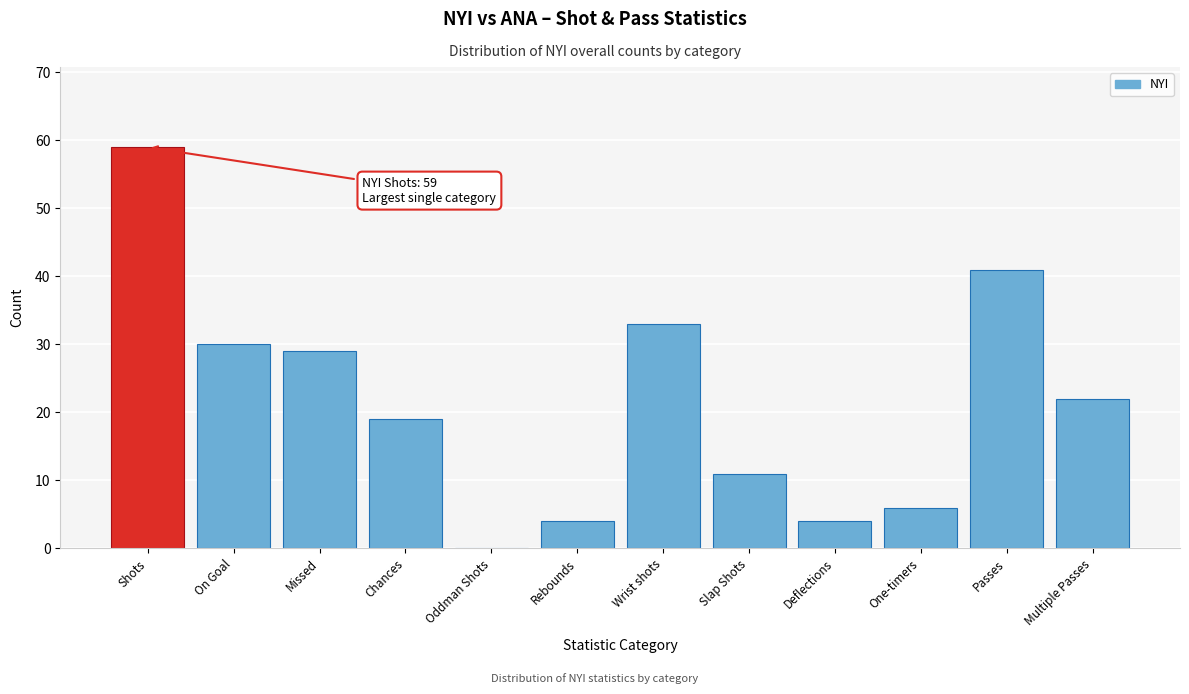

Reading left to right, list all the values displayed in this chart.

Shots=59	On Goal=30	Missed=29	Chances=19	Oddman Shots=0	Rebounds=4	Wrist shots=33	Slap Shots=11	Deflections=4	One-timers=6	Passes=41	Multiple Passes=22